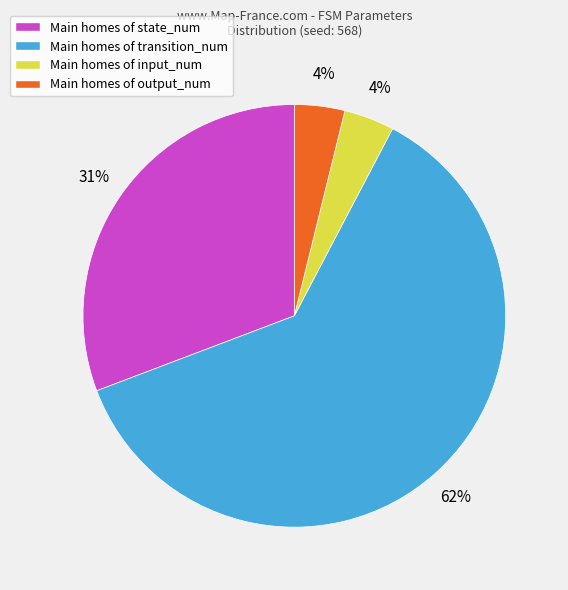

Does any single category account for the majority?

Yes